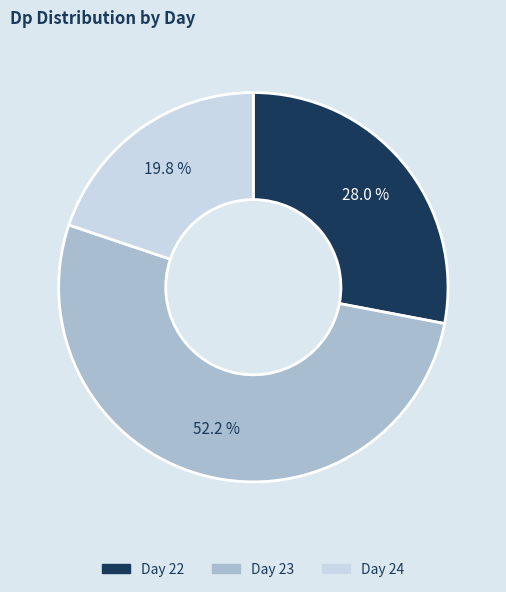

Count the number of slices in the pie.

3